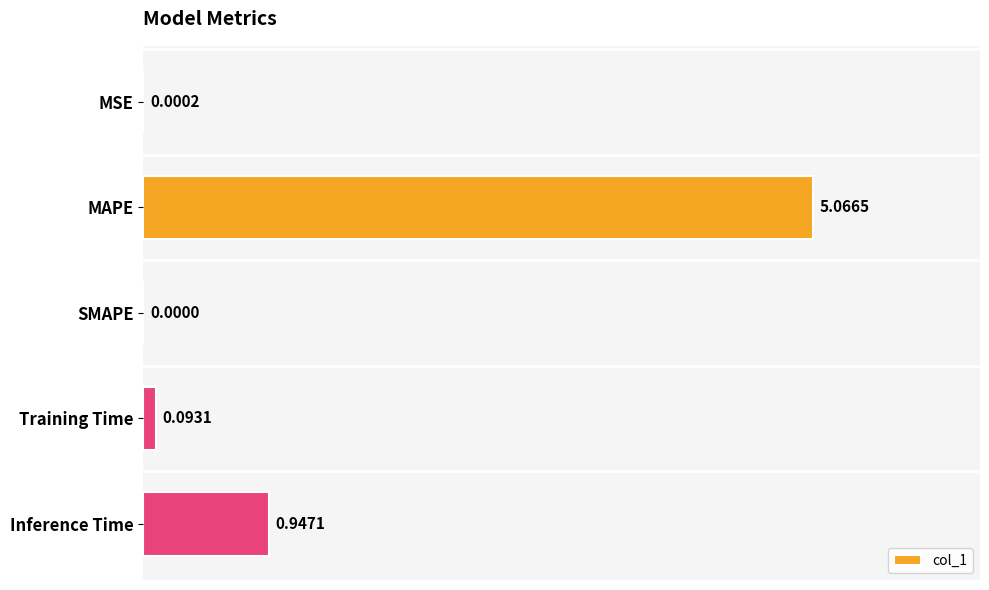

What is the change in value from SMAPE to Training Time?

+0.1